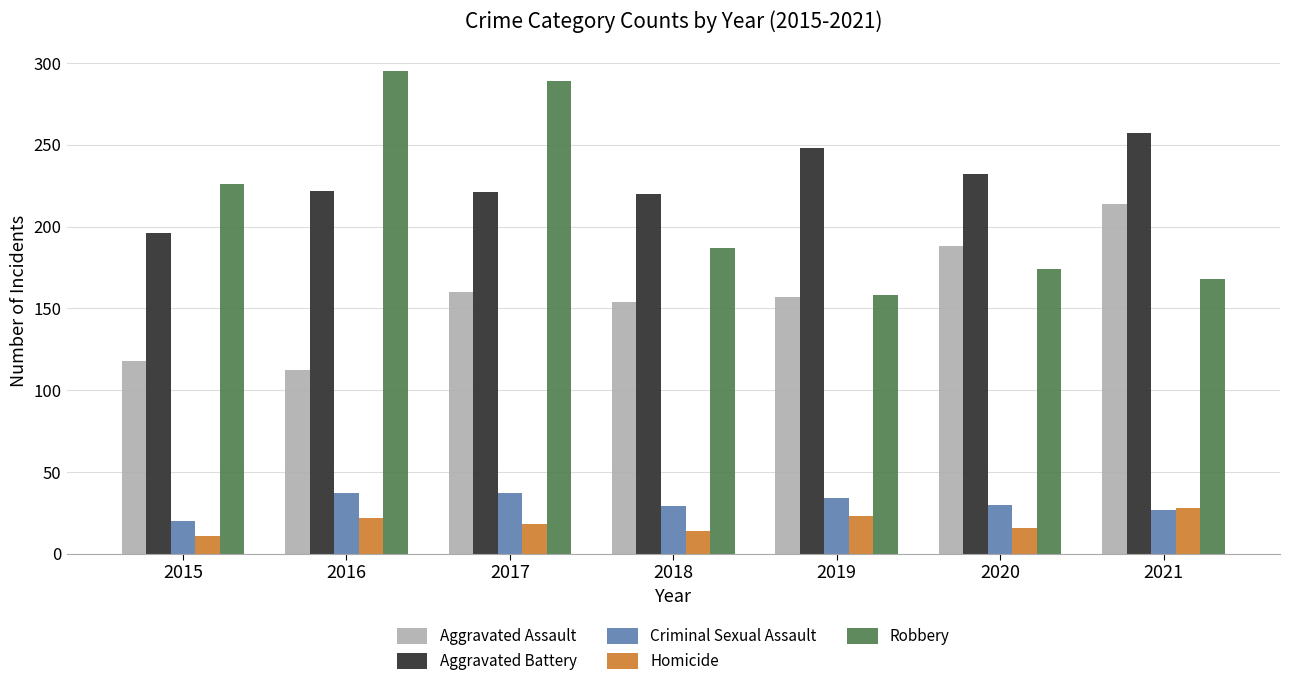

Which label corresponds to the smallest value in the chart?

2015